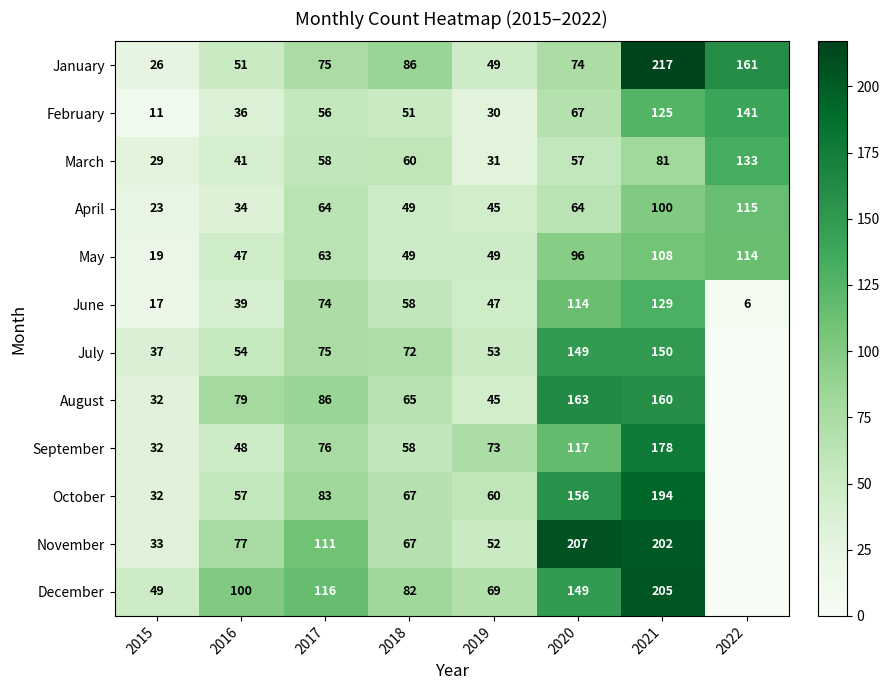

True or false: January has a value of 84 at 2016.

False